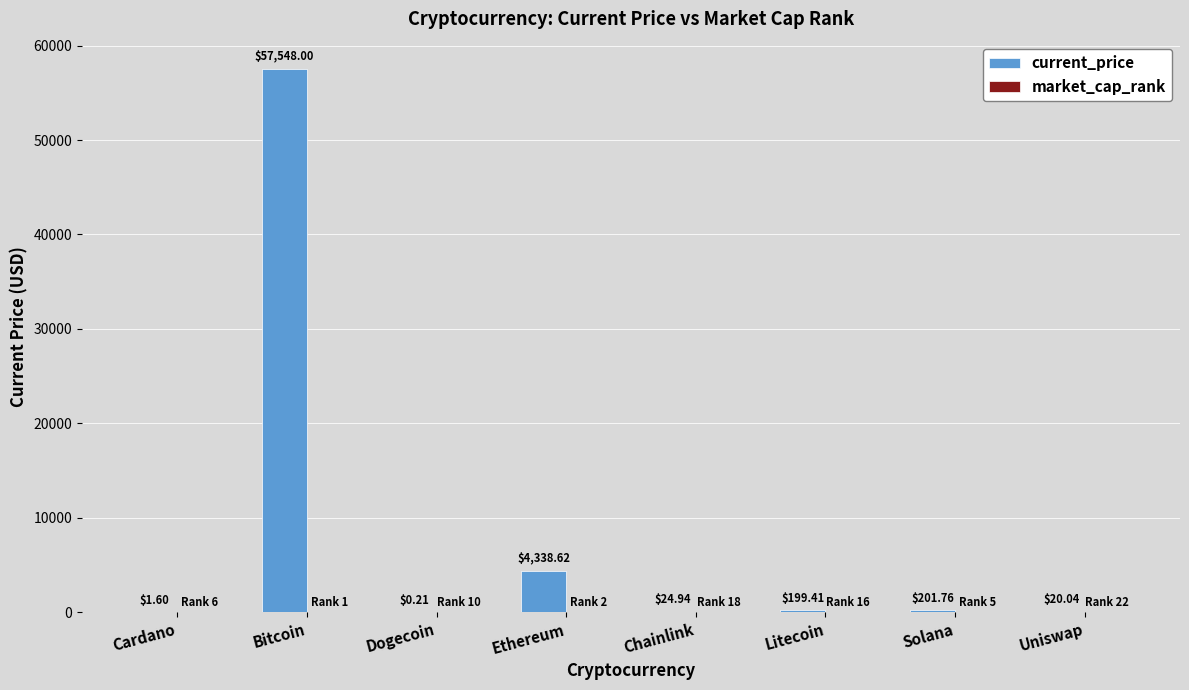

Between Dogecoin and Chainlink, which series saw the biggest shift?

current_price